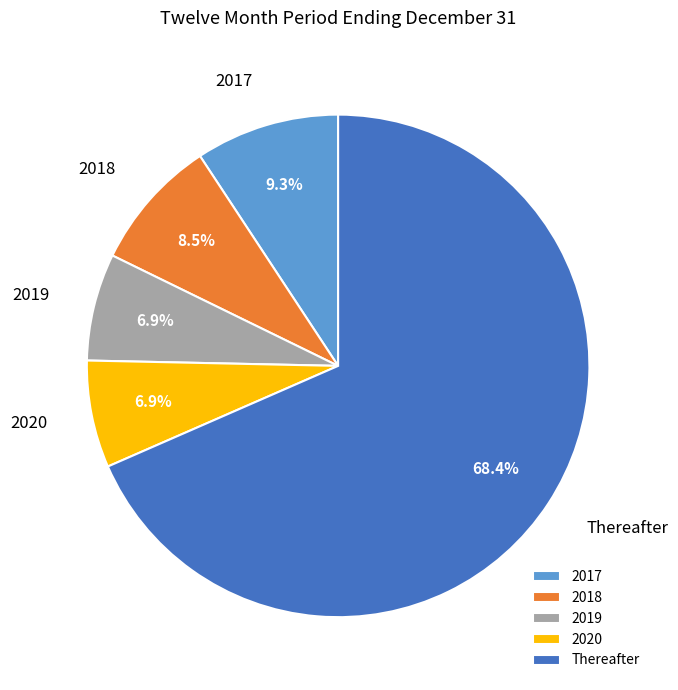

Which slice is the largest?

Thereafter